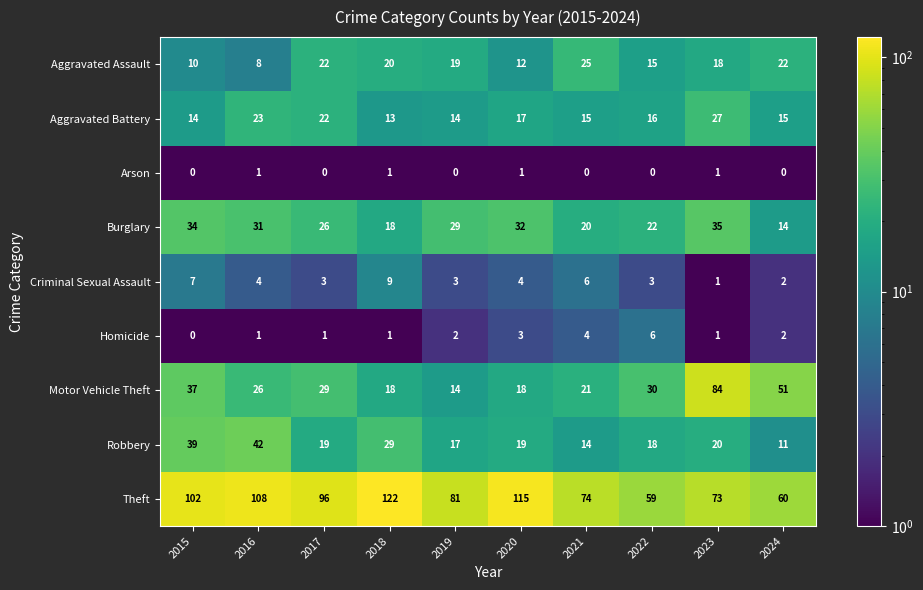

What is the difference between the Robbery values at 2024 and 2019?

6